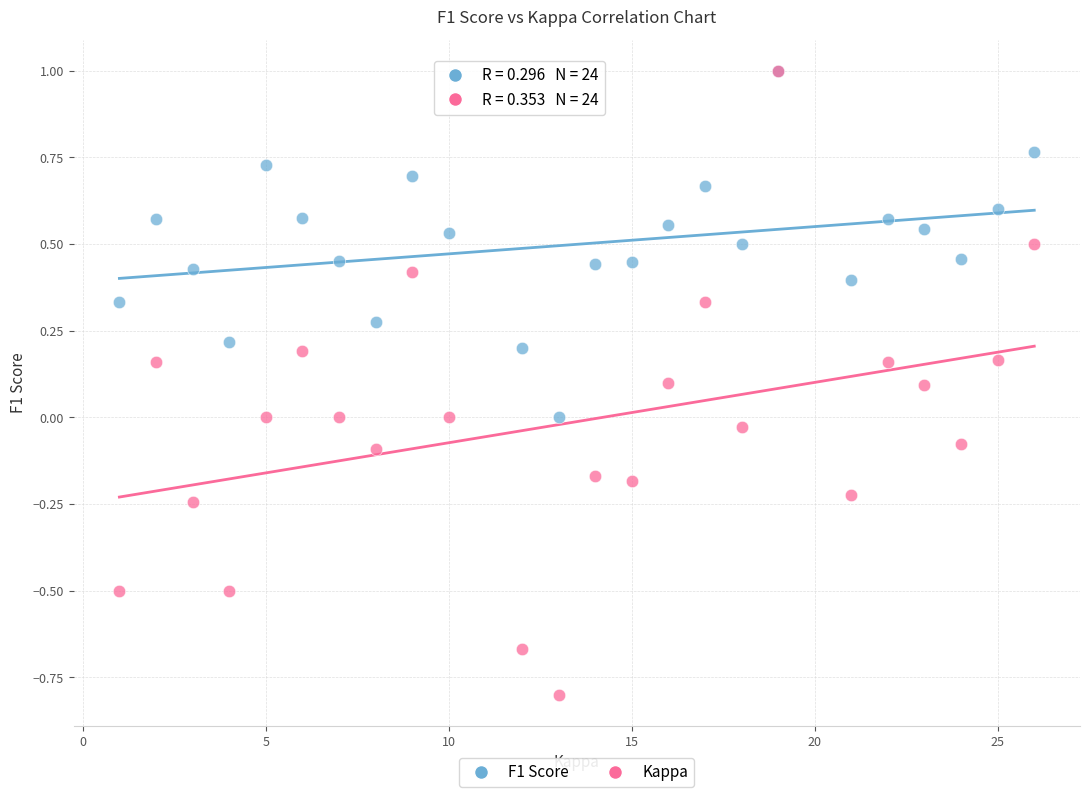

What are all the series names shown in the legend?

F1 Score, Kappa